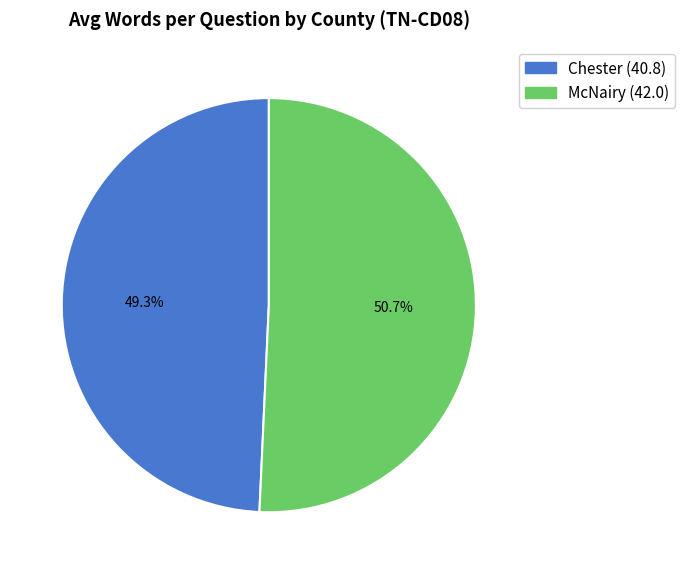

True or false: Chester accounts for 49% of the total.

True